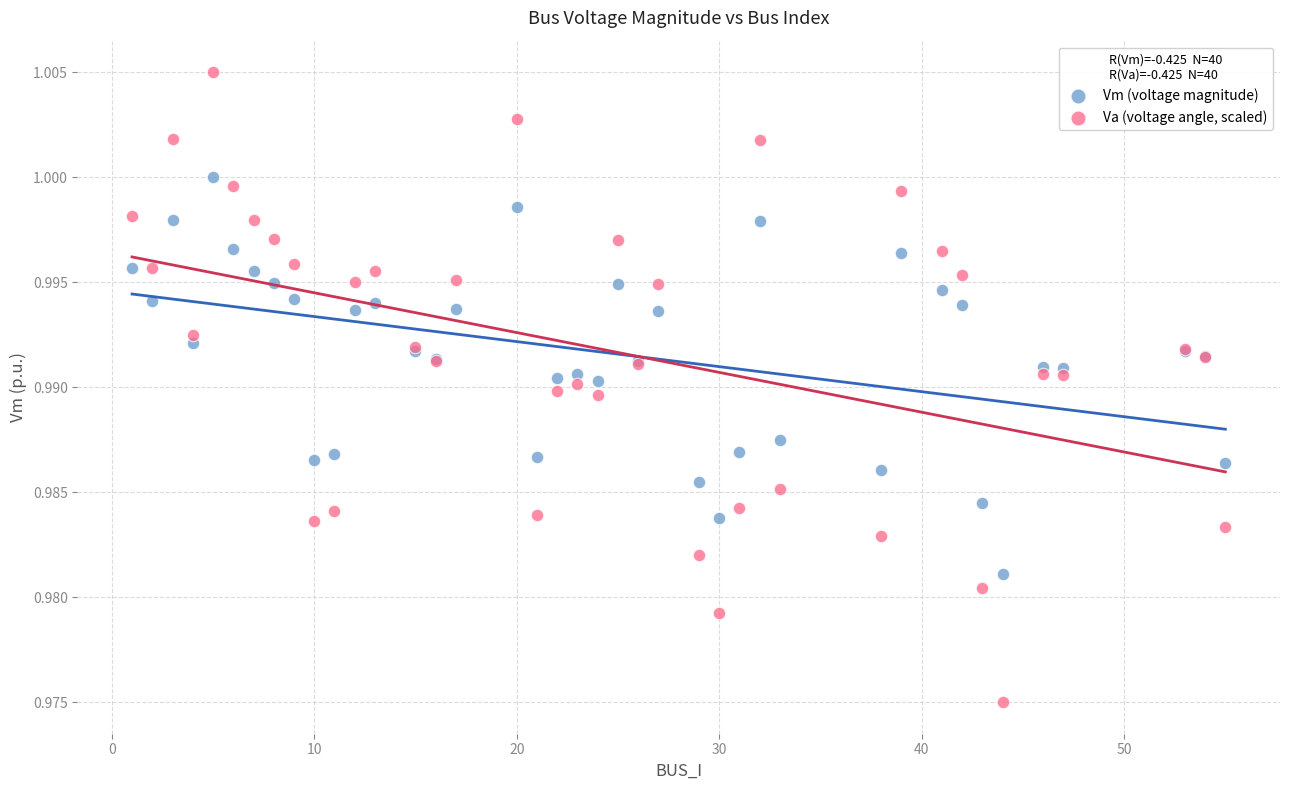

Which series has the widest spread of Y values?

Va (voltage angle, scaled)